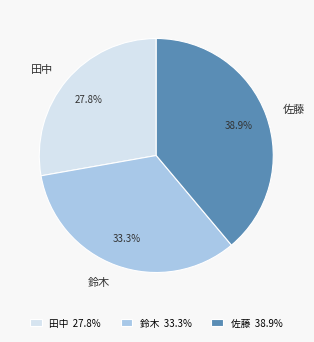

Rank the categories by value from highest to lowest.

佐藤, 鈴木, 田中